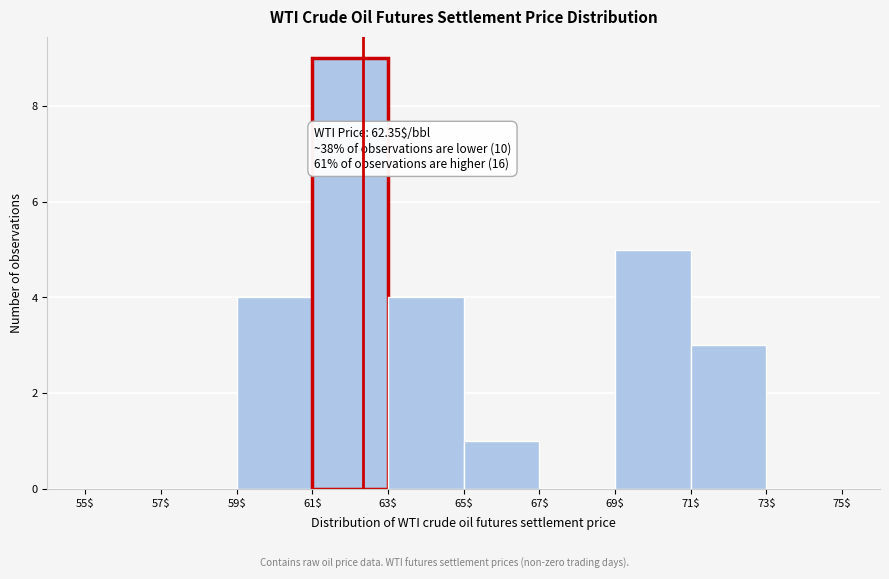

Over which range of the x-axis is the bar tallest?

61$ to 63$